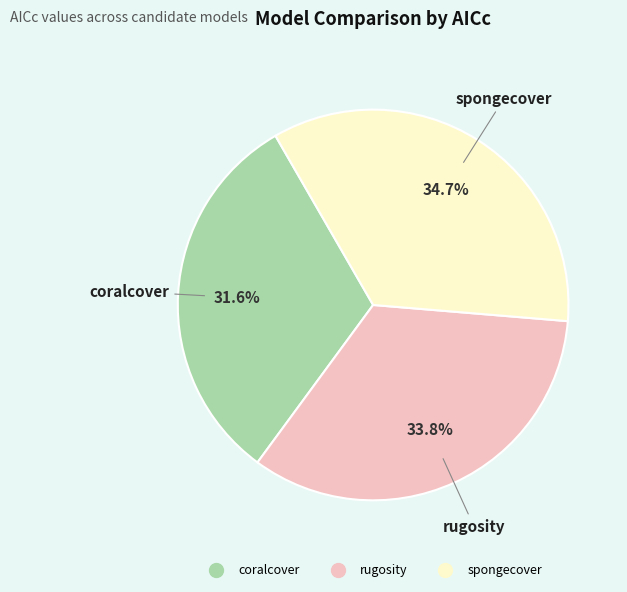

True or false: coralcover accounts for 32% of the total.

True